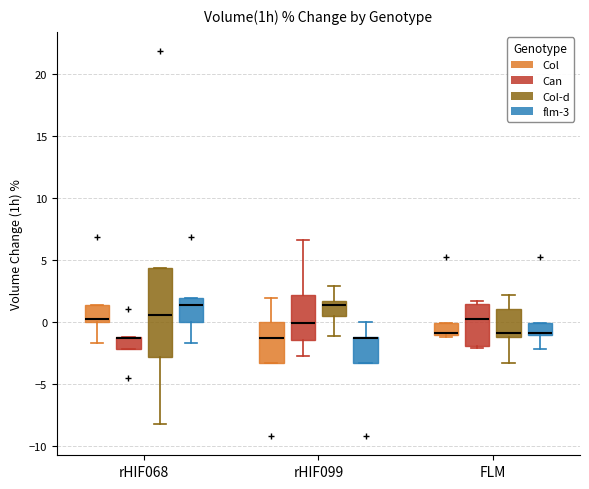

Comparing the boxes themselves (not the whiskers), which one is the tallest?

rHIF068 (Col-d)